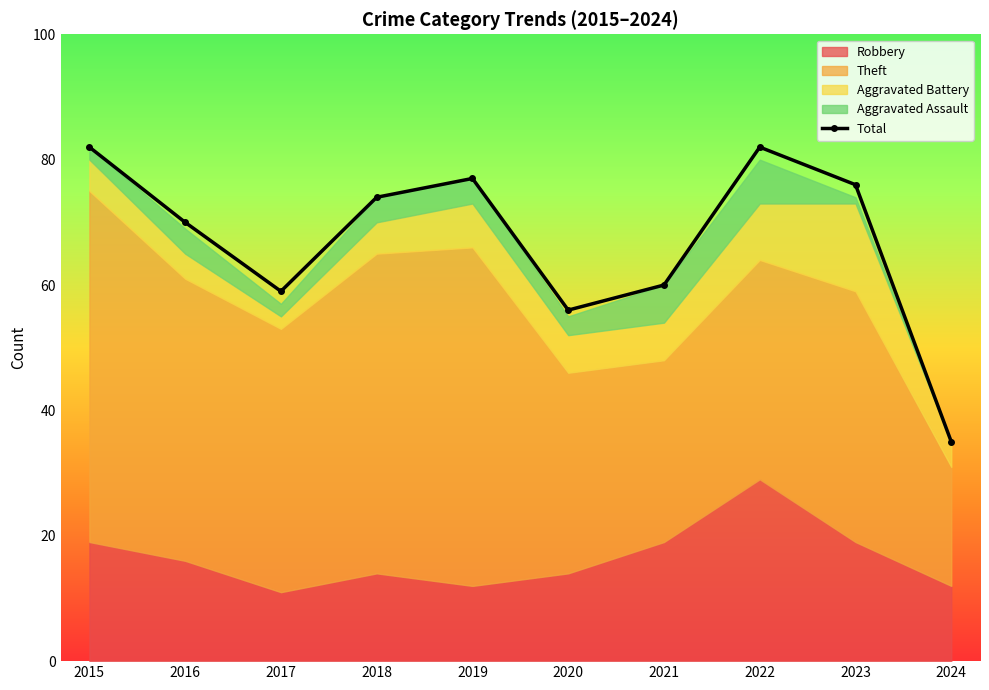

What is the ratio of the value at 2021 to the value at 2019?

0.8